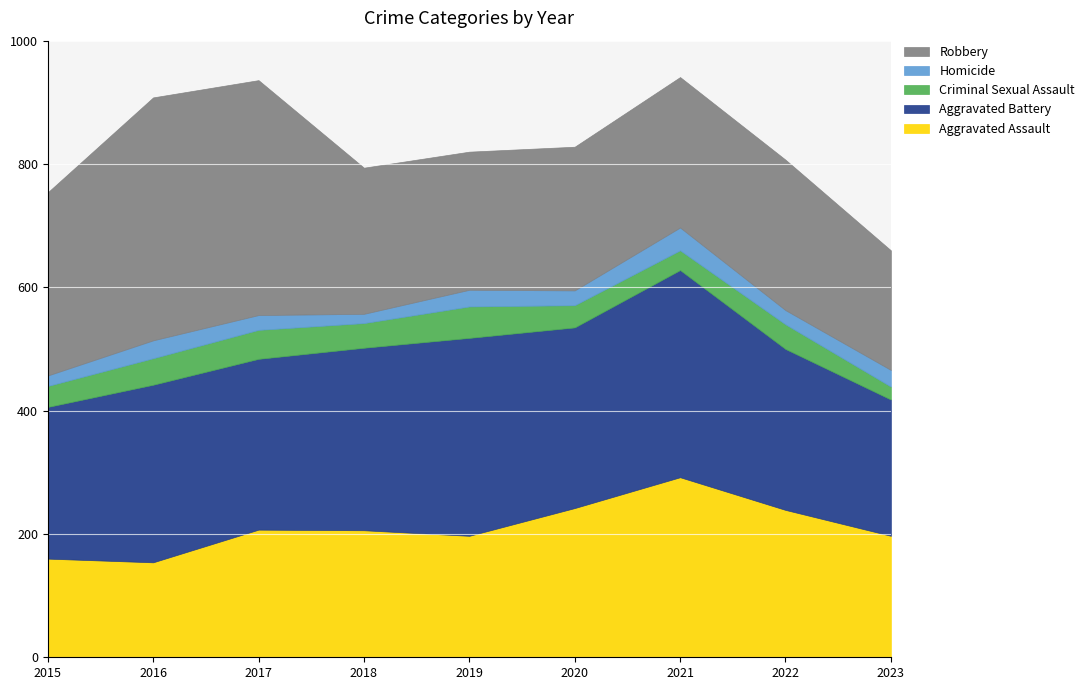

Which series has the largest range (max minus min)?

Robbery